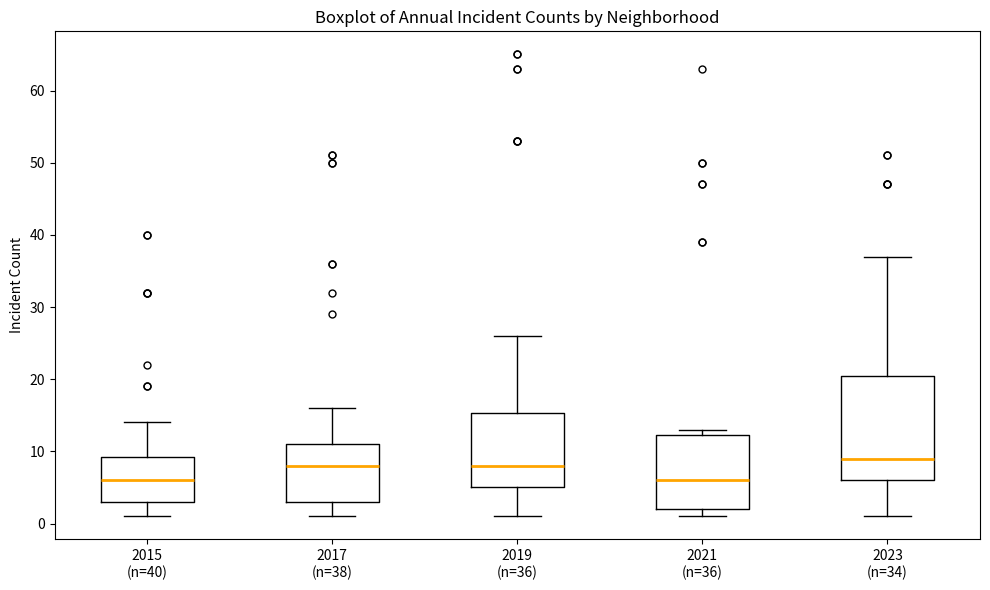

Comparing the boxes themselves (not the whiskers), which one is the tallest?

2023 (n=34)